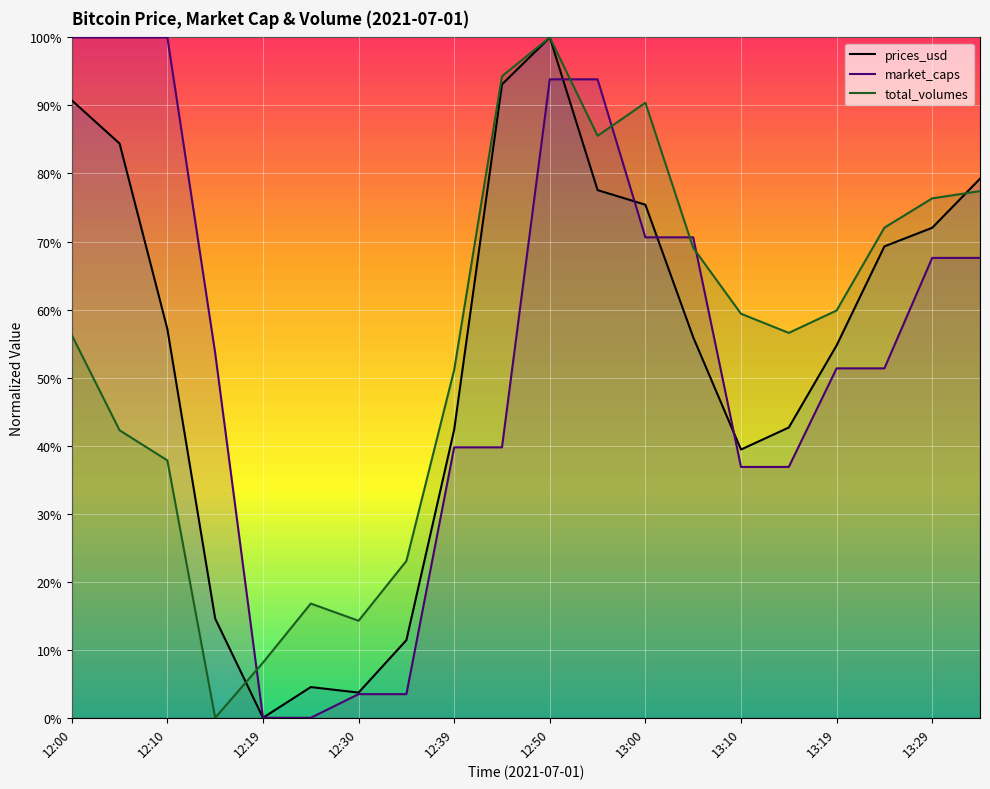

How many times do prices_usd (line) and total_volumes (line) cross each other?

2